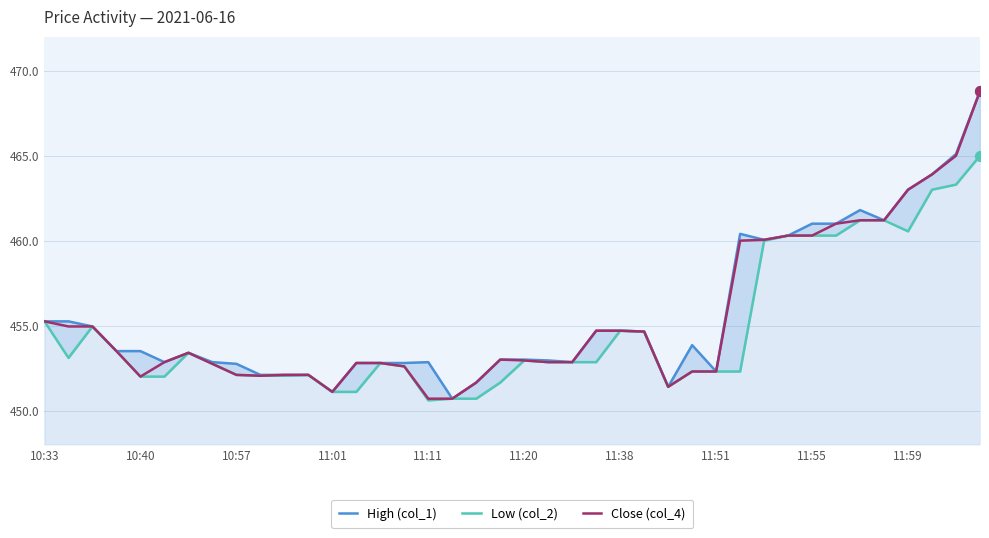

What are all the series names shown in the legend?

High (col_1), Low (col_2), Close (col_4)